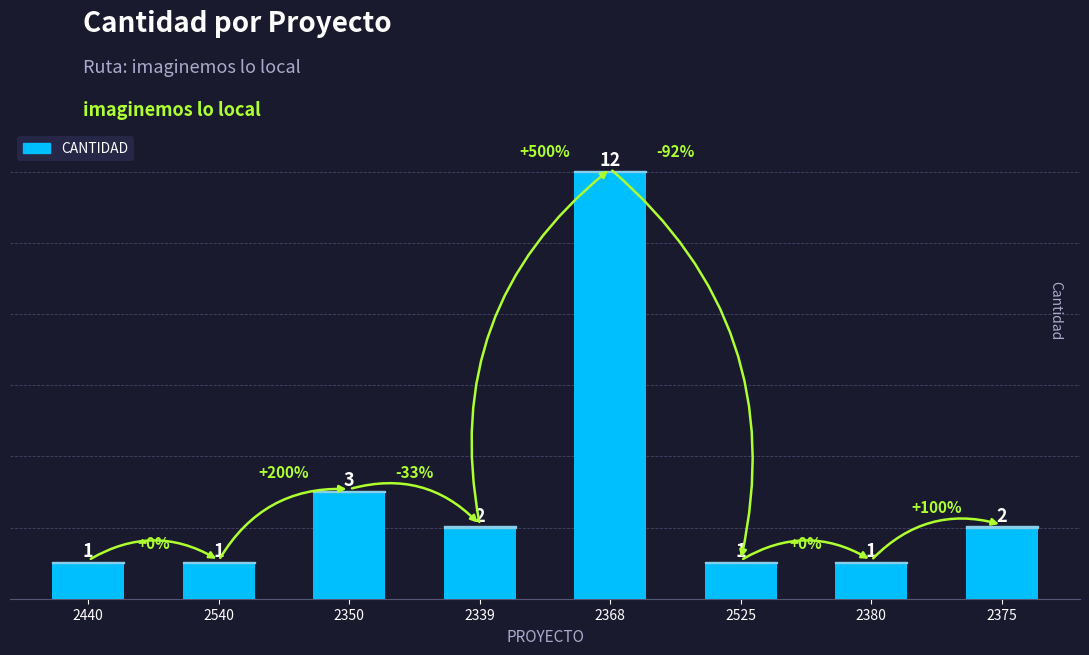

Is it true that the value at 2368 is 20?

False